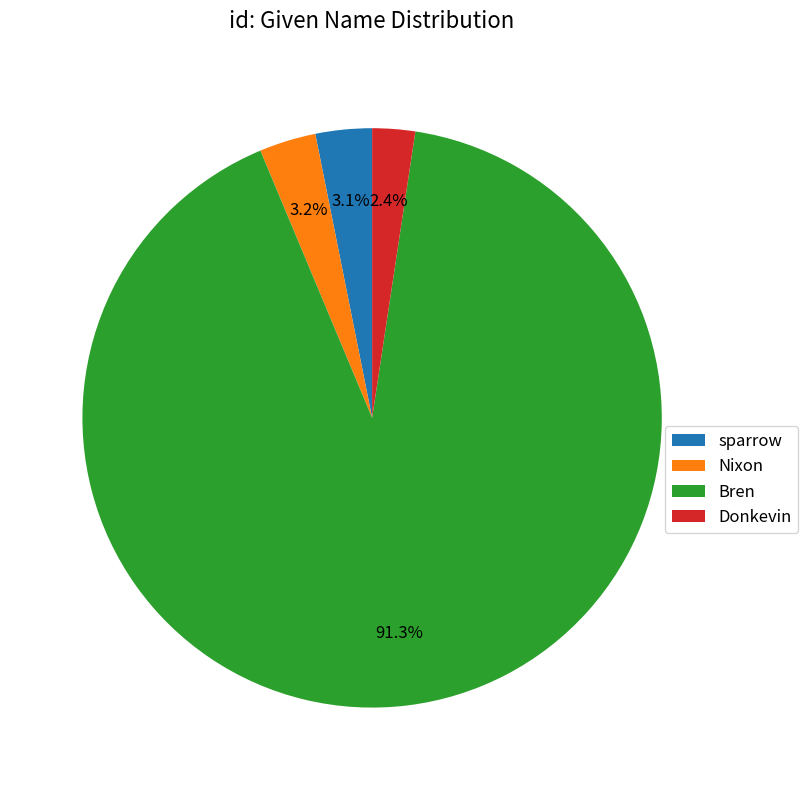

Which category accounts for the majority?

Bren